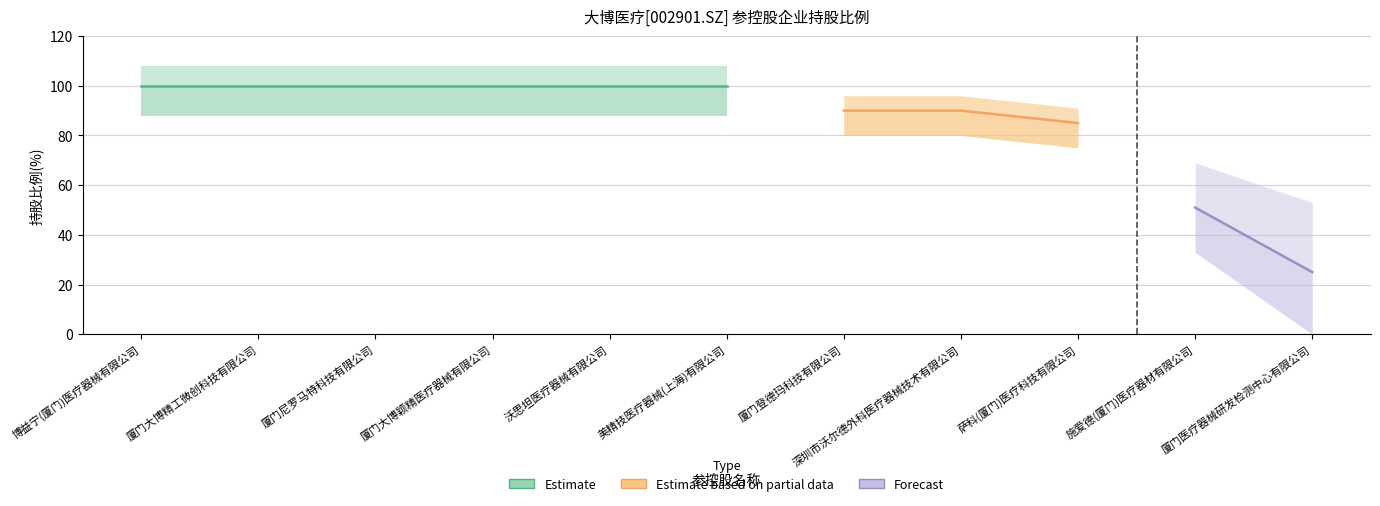

List the labels in order of value, smallest first.

厦门医疗器械研发检测中心有限公司, 施爱德(厦门)医疗器材有限公司, 萨科(厦门)医疗科技有限公司, 厦门登德玛科技有限公司, 深圳市沃尔德外科医疗器械技术有限公司, 博益宁(厦门)医疗器械有限公司, 厦门大博精工微创科技有限公司, 厦门尼罗马特科技有限公司, 厦门大博颖精医疗器械有限公司, 沃思坦医疗器械有限公司, 美精技医疗器械(上海)有限公司